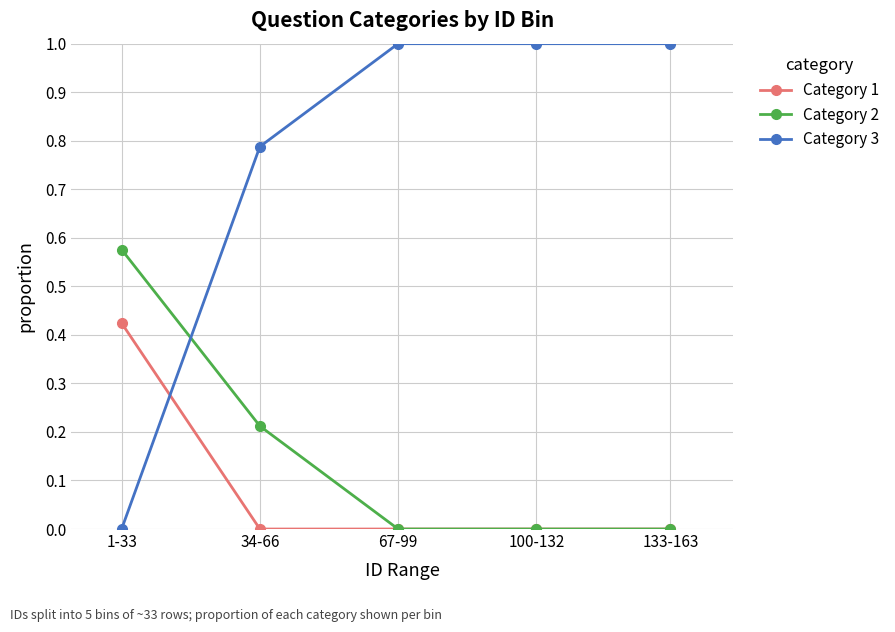

At how many categories does at least one series exceed 0?

5